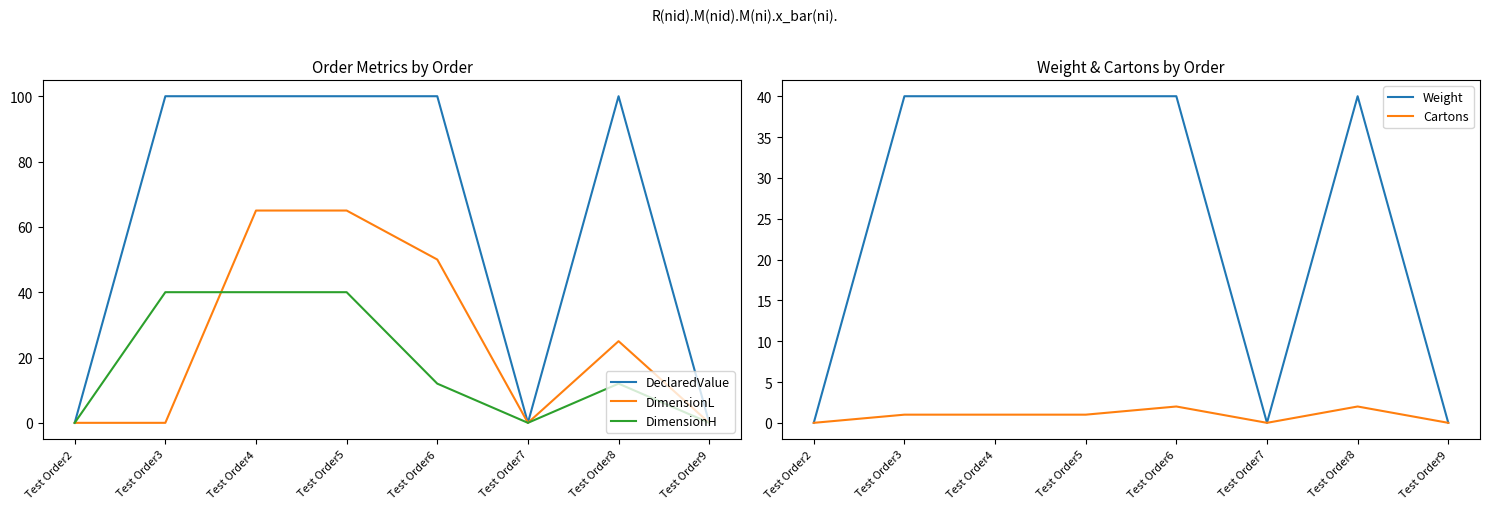

At Test Order6, list the series in order from smallest to largest.

Cartons, DimensionH, Weight, DimensionL, DeclaredValue